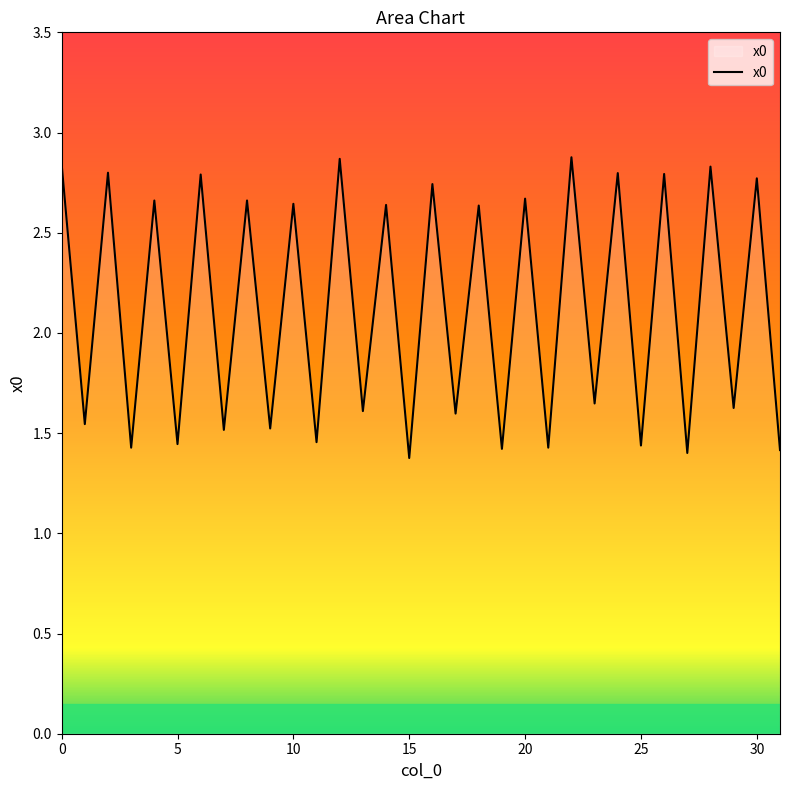

What is the maximum value shown in the chart?

2.9